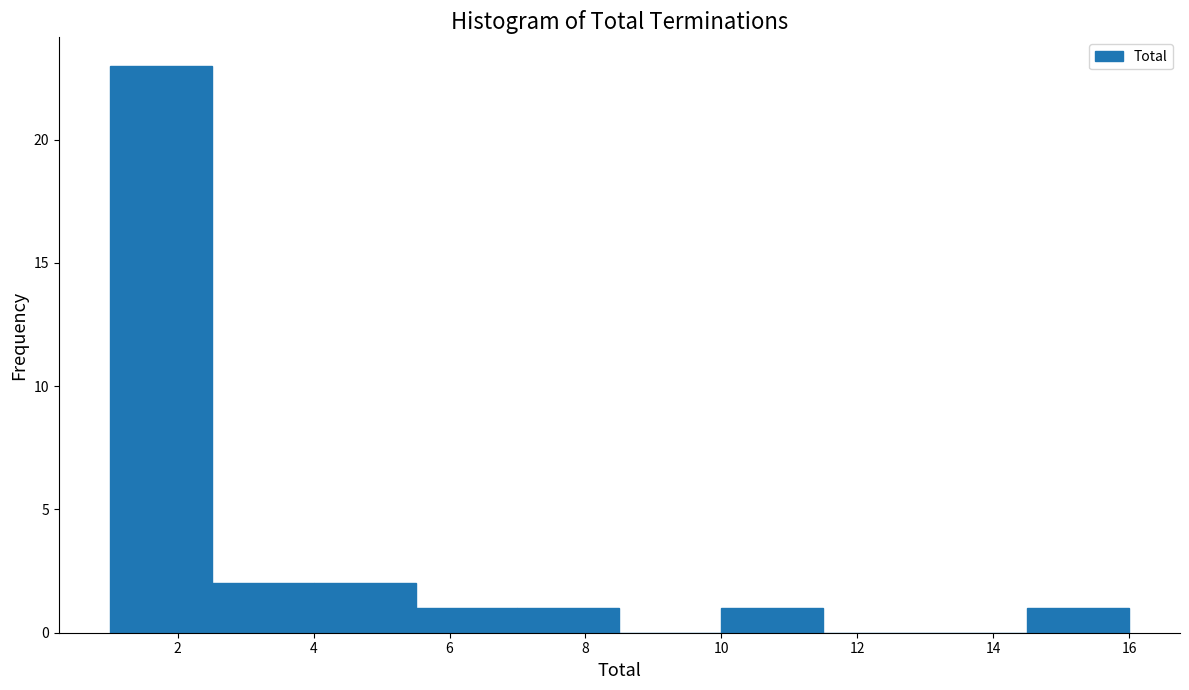

Reading left to right, transcribe this chart: for each bar, give the range it covers on the x-axis and its height. Neither the bar edges nor the heights are printed on the chart, so give them approximately, as read against the axes.

1.0 to 2.5: 23
2.5 to 4.0: 2
4.0 to 5.5: 2
5.5 to 7.0: 1
7.0 to 8.5: 1
8.5 to 10.0: 0
10.0 to 11.5: 1
11.5 to 13.0: 0
13.0 to 14.5: 0
14.5 to 16.0: 1